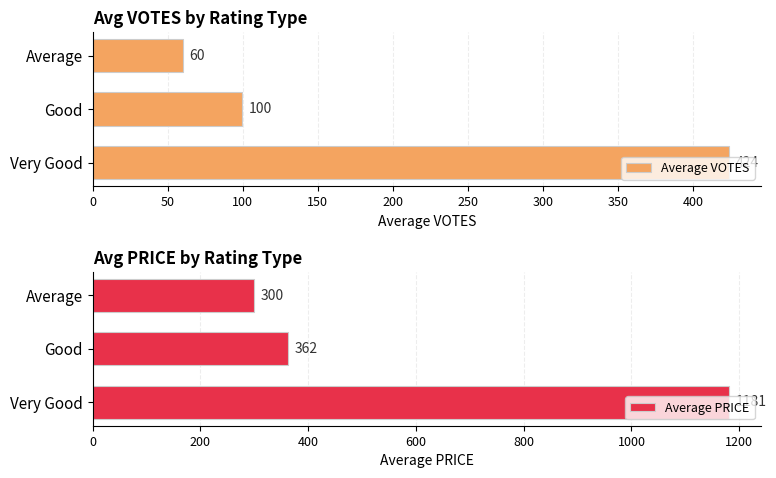

List the series in order of their peak value, highest first.

Average PRICE, Average VOTES